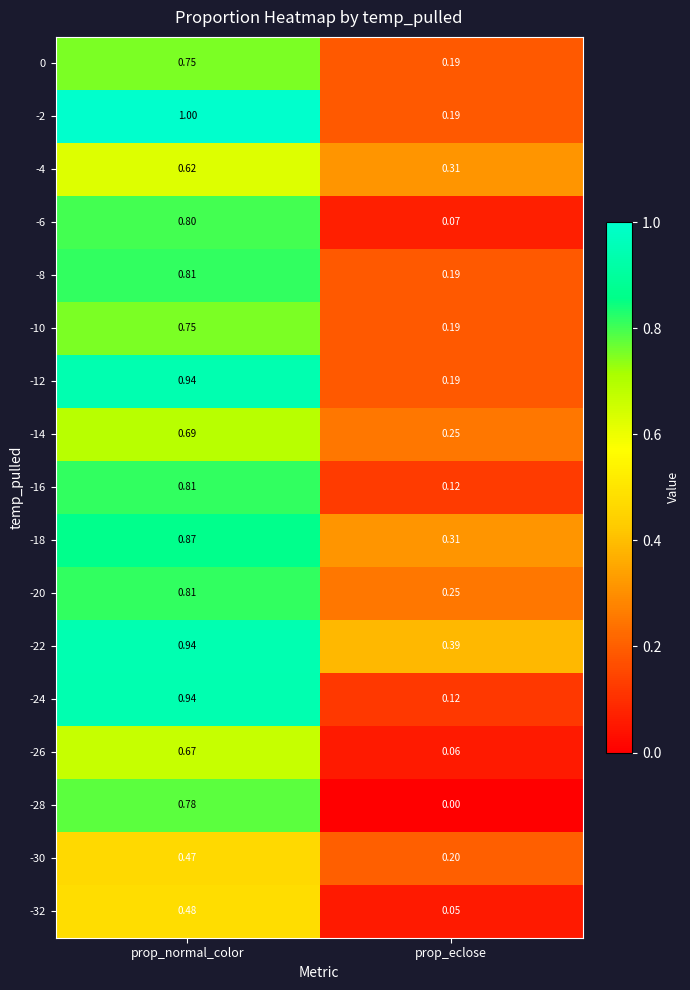

At which label is -32 closest to 0?

prop_eclose